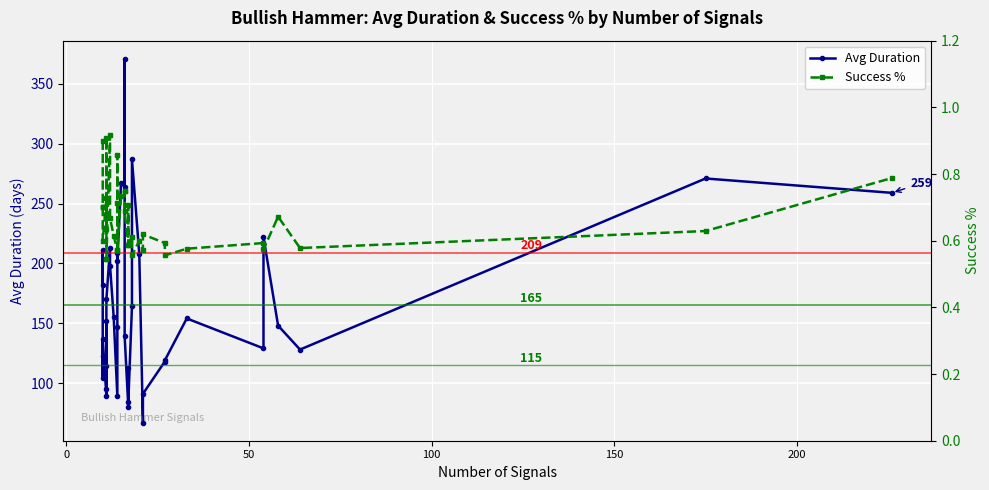

Where is the first local minimum for Avg Duration?

100